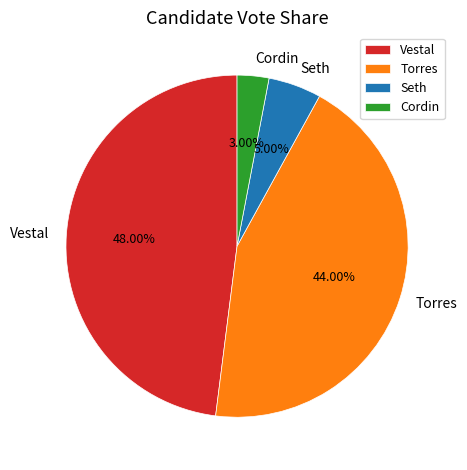

To the nearest percent, what portion does Seth represent?

5%